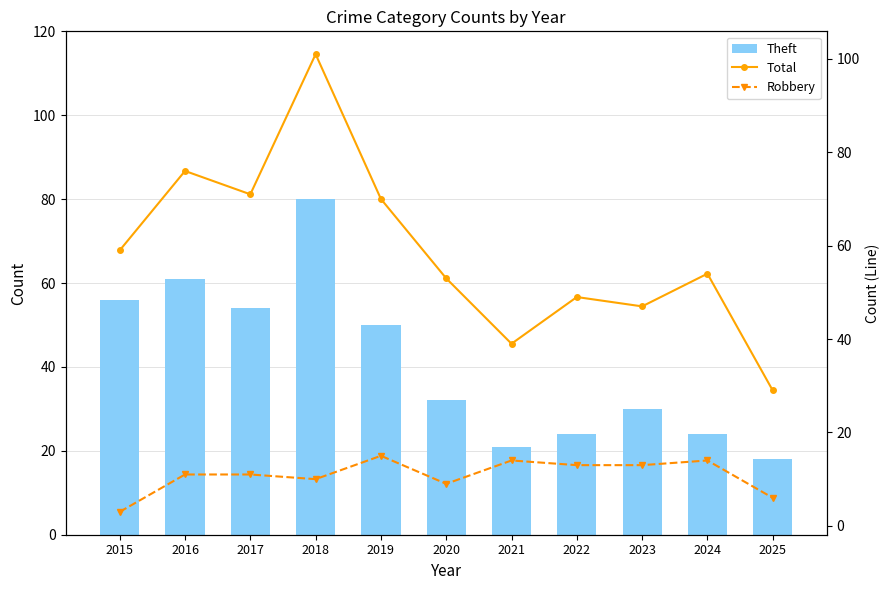

List the series in order of their peak value, lowest first.

Robbery, Theft, Total